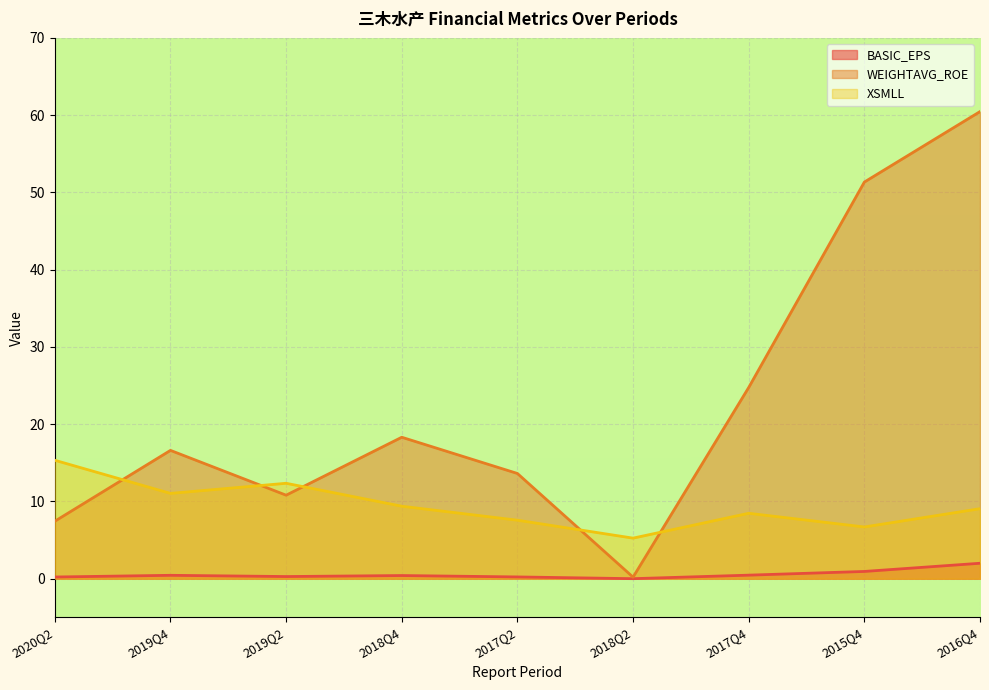

The BASIC_EPS series shows 0.5 at 2017Q4. True or false?

True